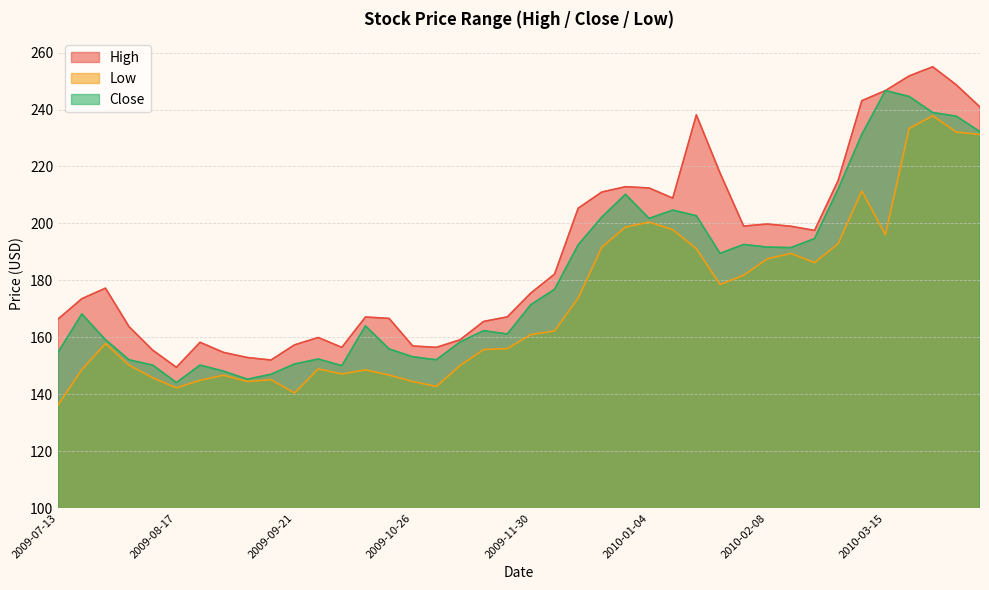

Rank the series by their maximum value, from highest to lowest.

High, Close, Low